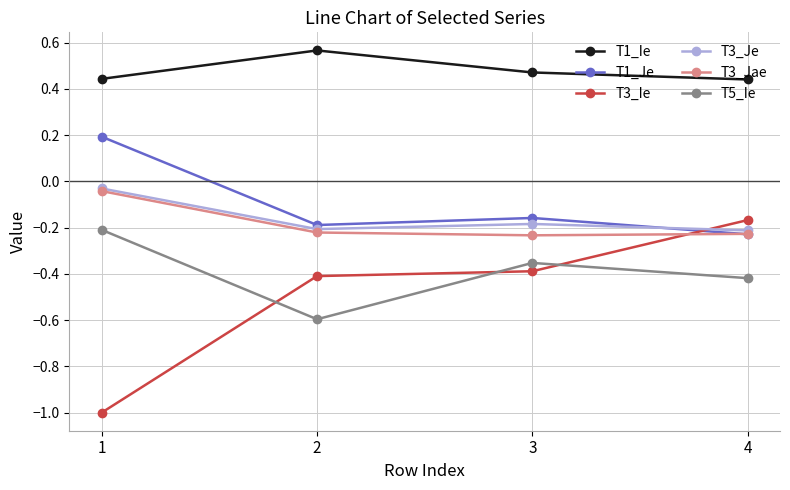

Is the value of T3_Ie at 4 greater than the value of T1_Ie at 1?

No